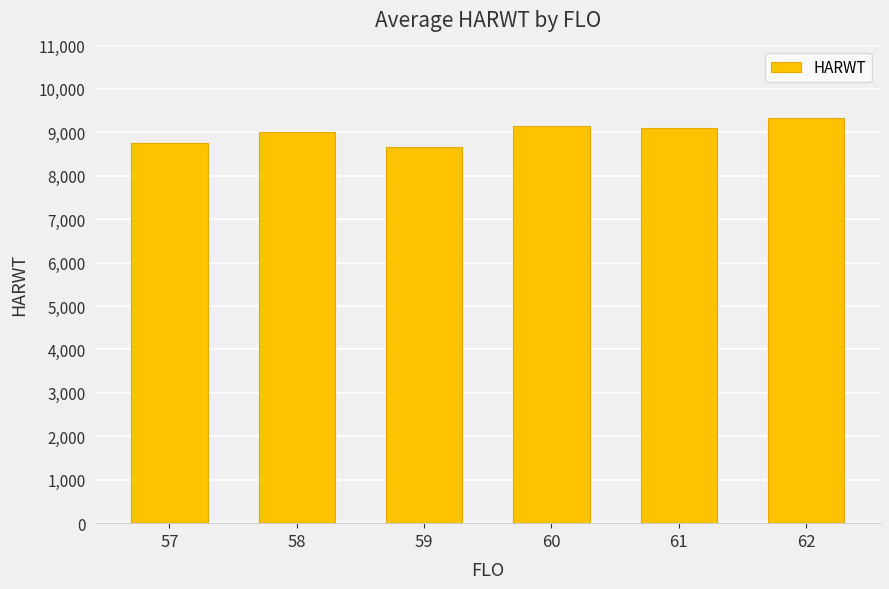

Which label corresponds to the smallest value in the chart?

59